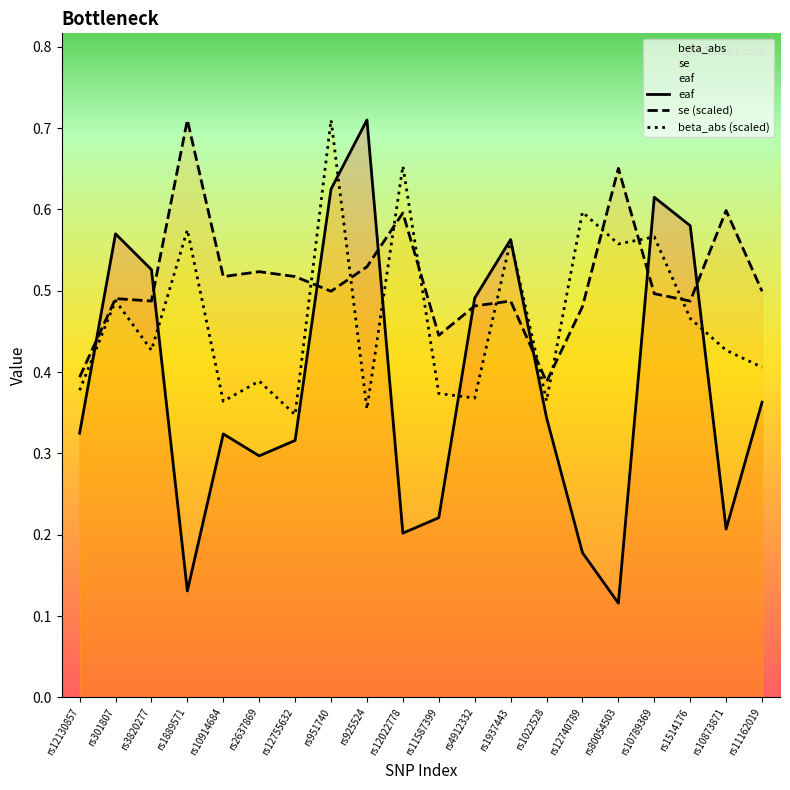

The value of se (scaled) at rs11162019 is 0.5. True or false?

True